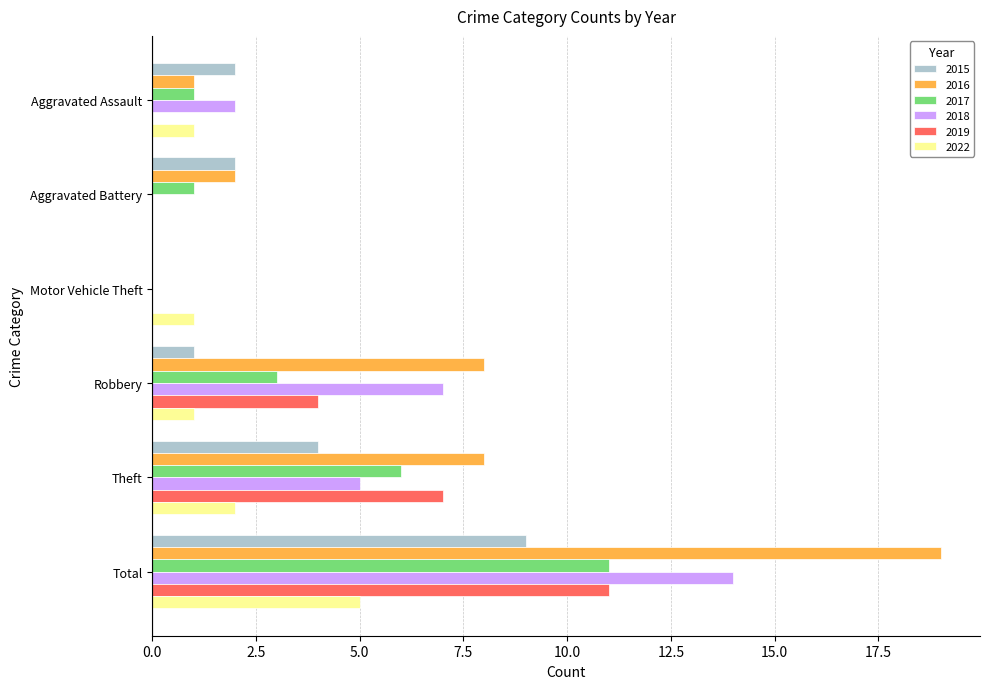

Between Robbery and Total, which series saw the biggest shift?

2016